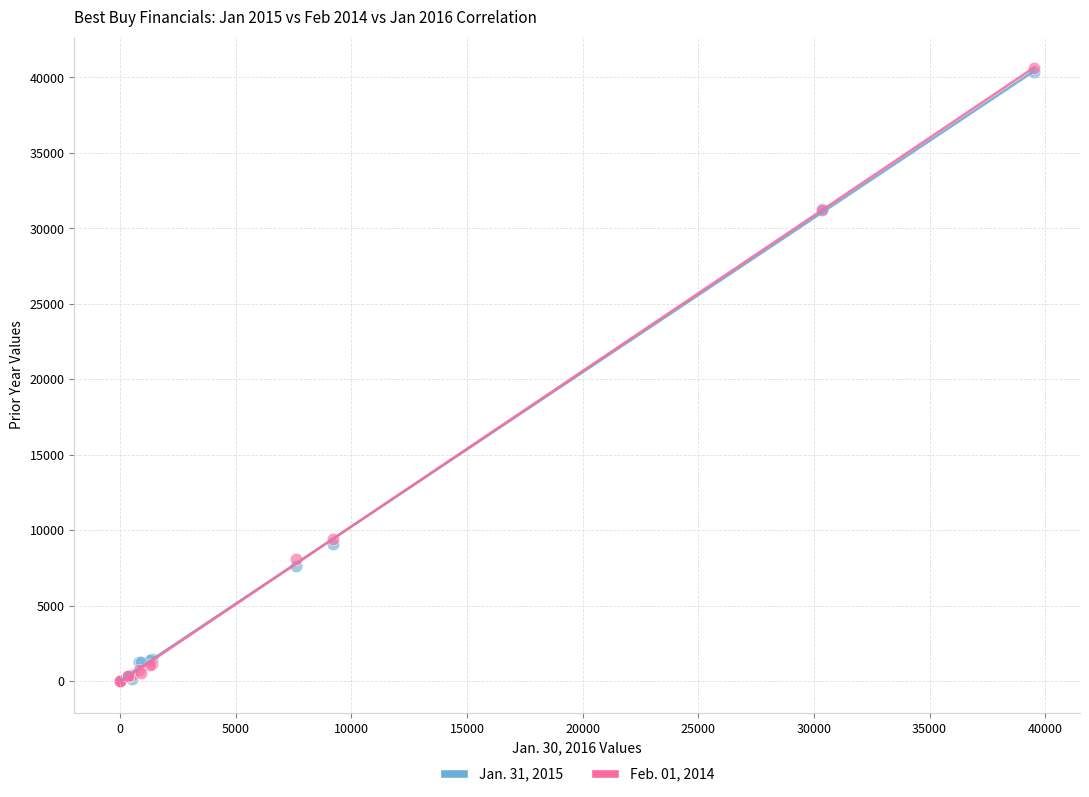

Which series has the widest spread of Y values?

Feb. 01, 2014